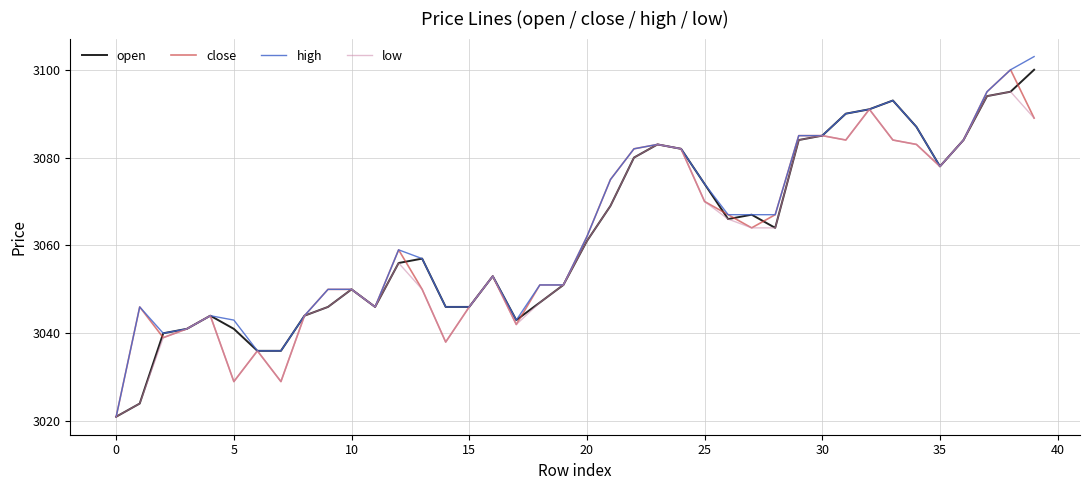

List the series in order of their overall mean, lowest first.

low, close, open, high